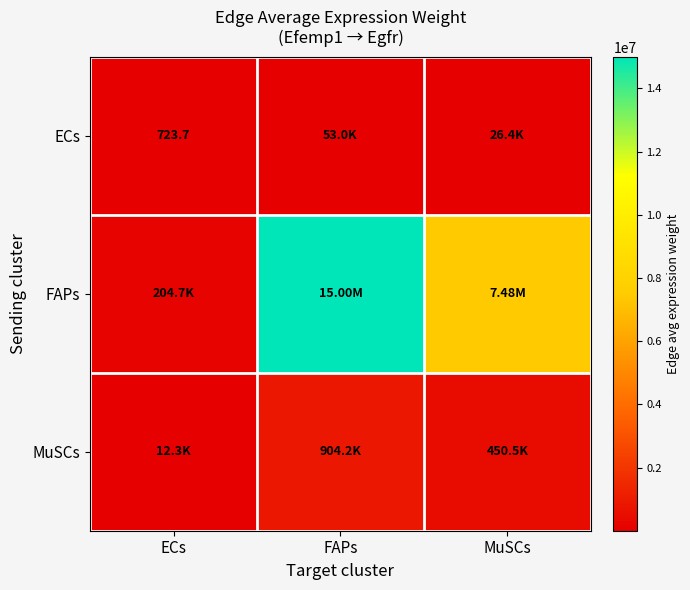

What is the difference between the highest and lowest values at ECs?

203962.3